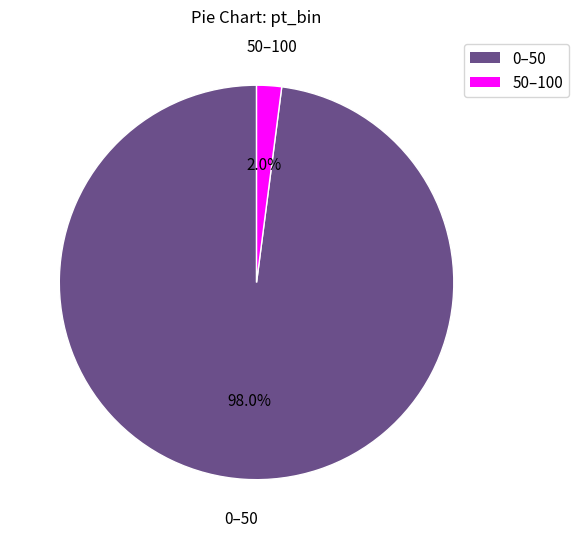

To the nearest percent, what percentage of the pie is 50–100?

2%